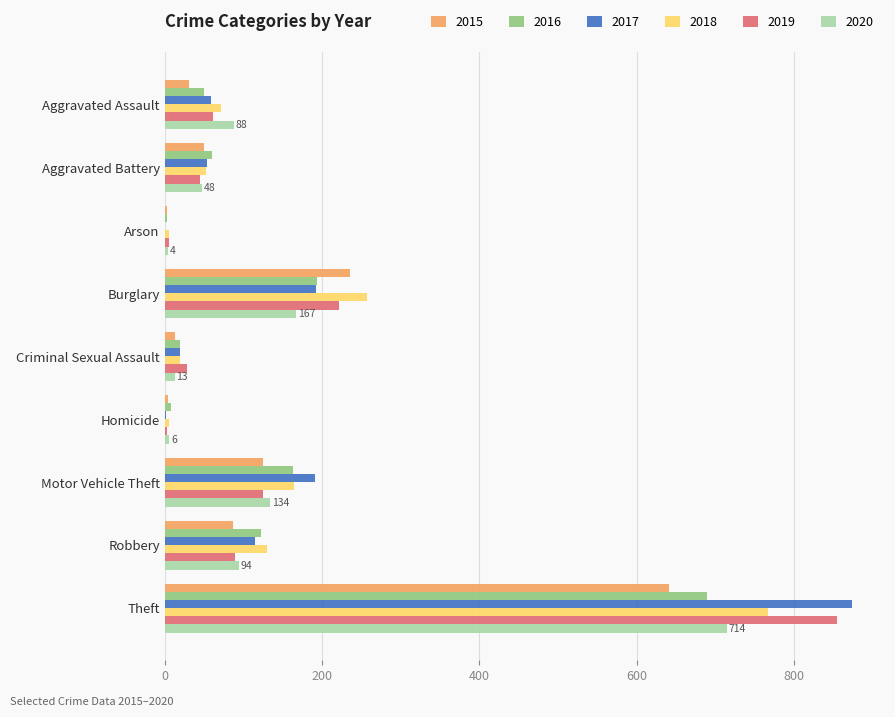

What is the maximum value shown in the chart?

873